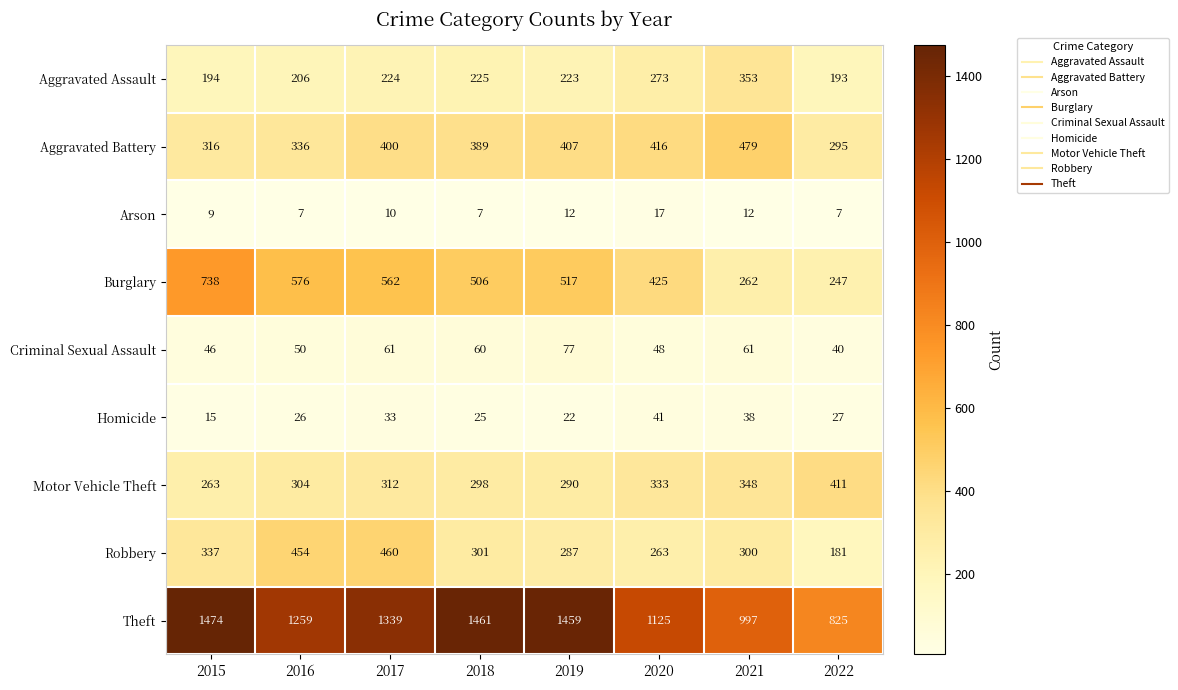

What is the total value across all series at 2016?

3218